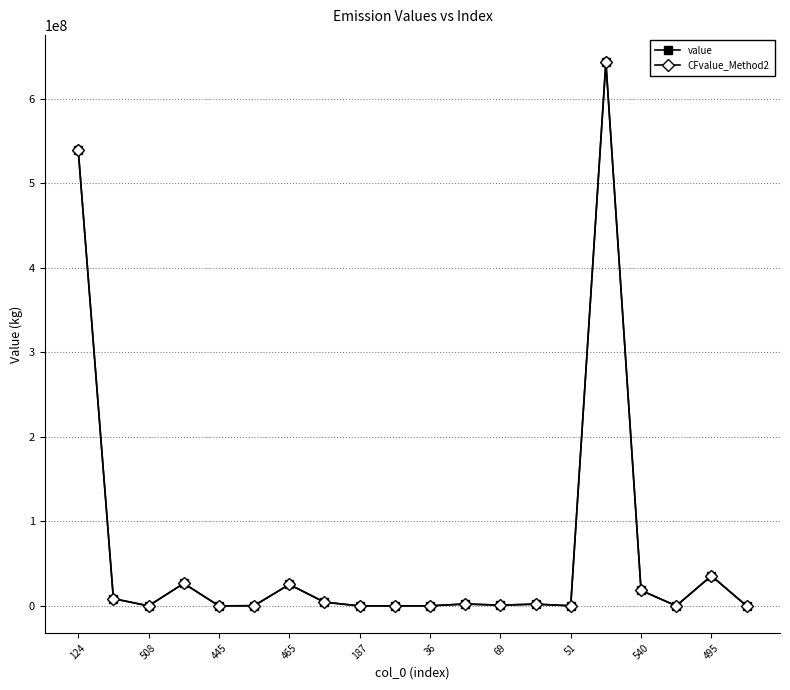

What is the highest value of the CFvalue_Method2 series?

643371294.1